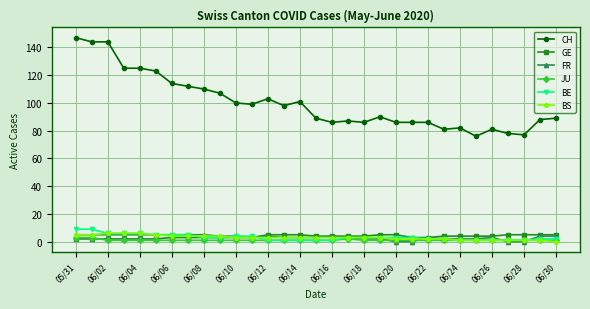

What is the maximum value for FR?

5